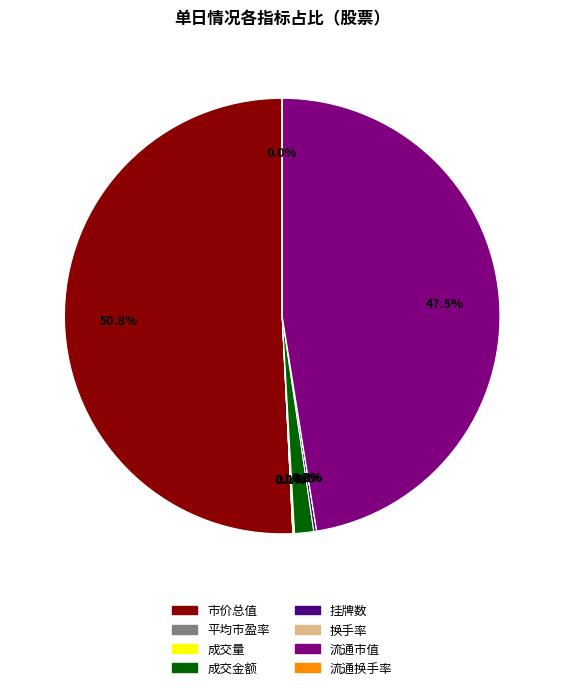

Does any single category account for the majority?

Yes